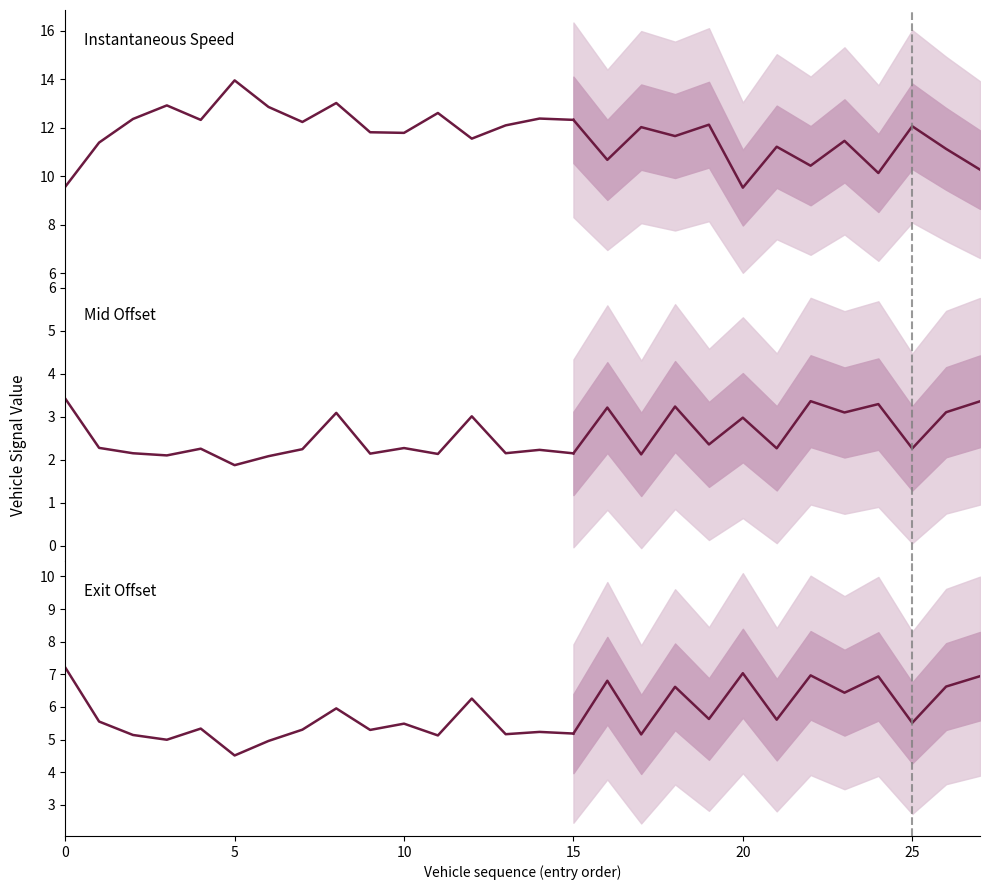

Which series has the largest range (max minus min)?

instspeed